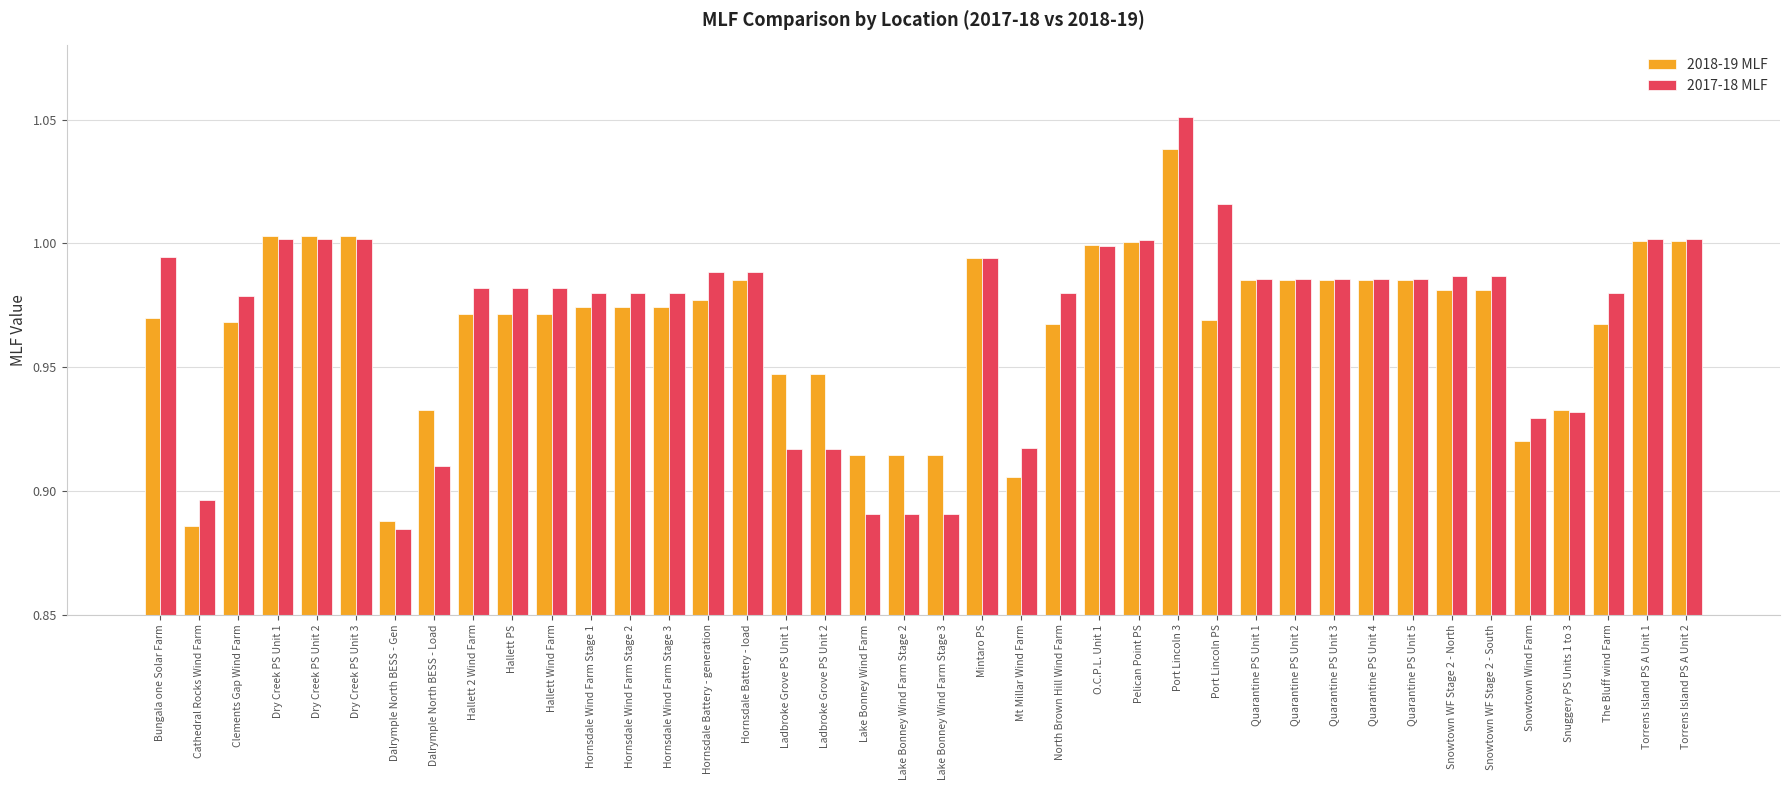

What is the total value across all series at Snowtown Wind Farm?

1.8